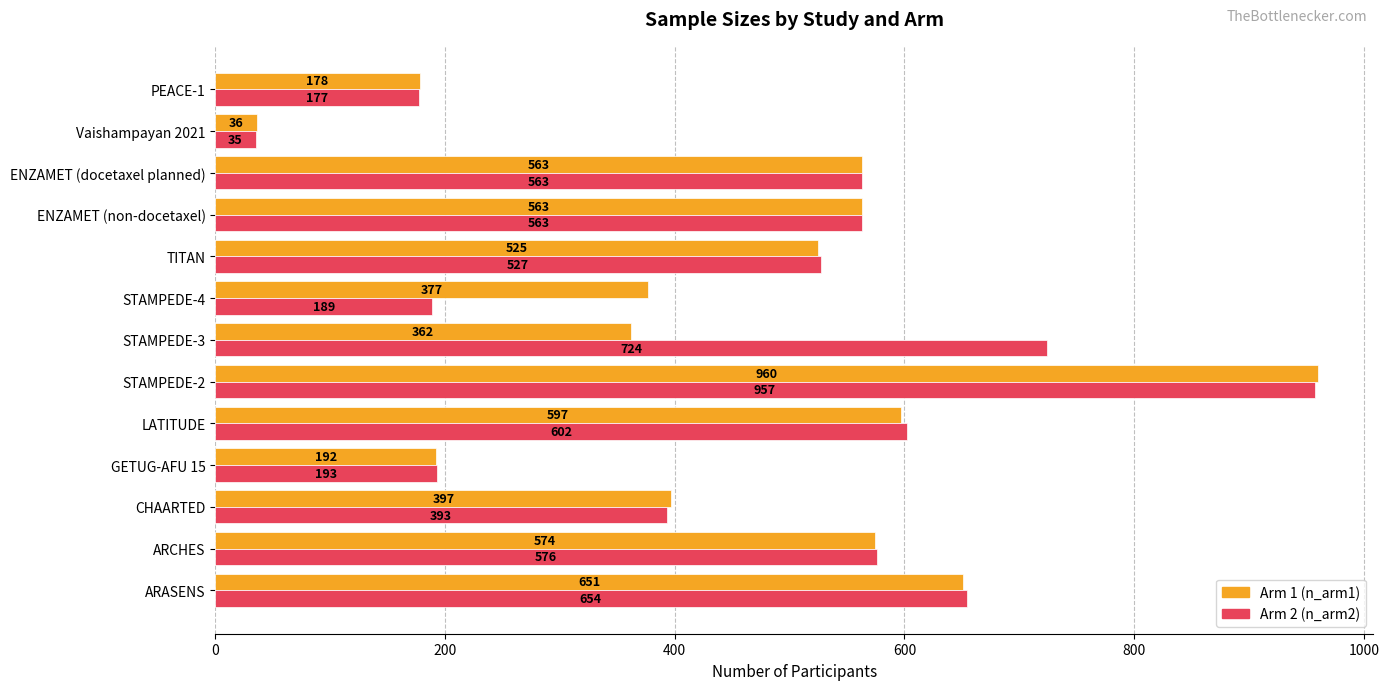

What is the spread (max minus min) of values at LATITUDE?

5